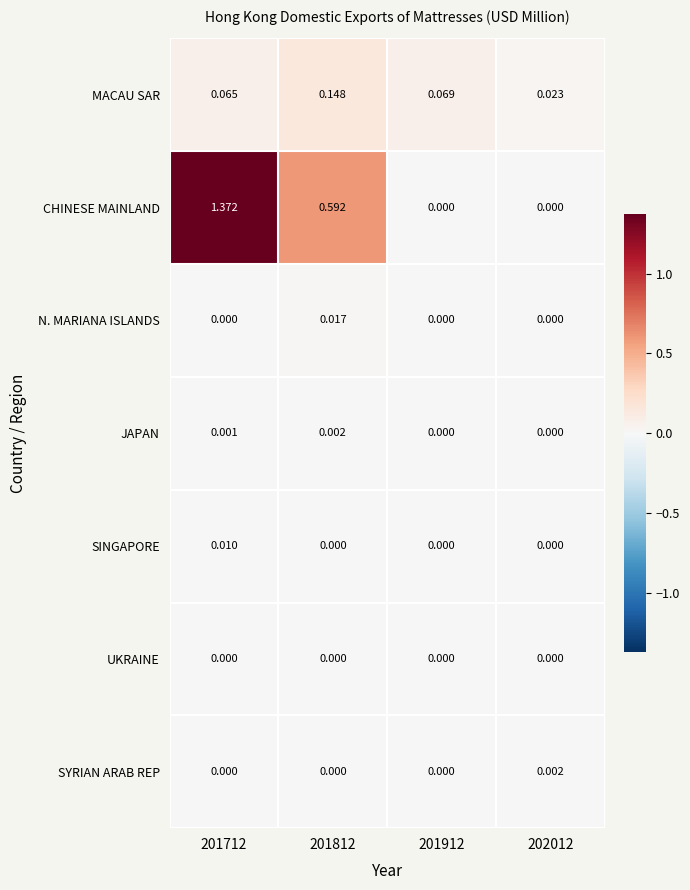

Which series has the largest total across all categories?

CHINESE MAINLAND